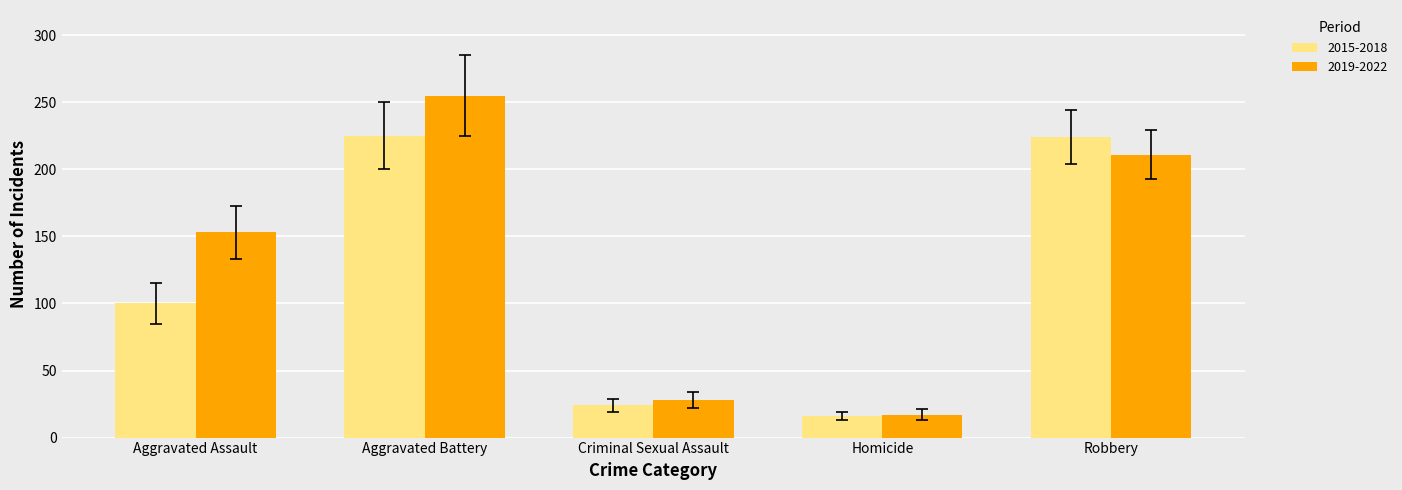

The value of 2015-2018 at Criminal Sexual Assault is 24. True or false?

True